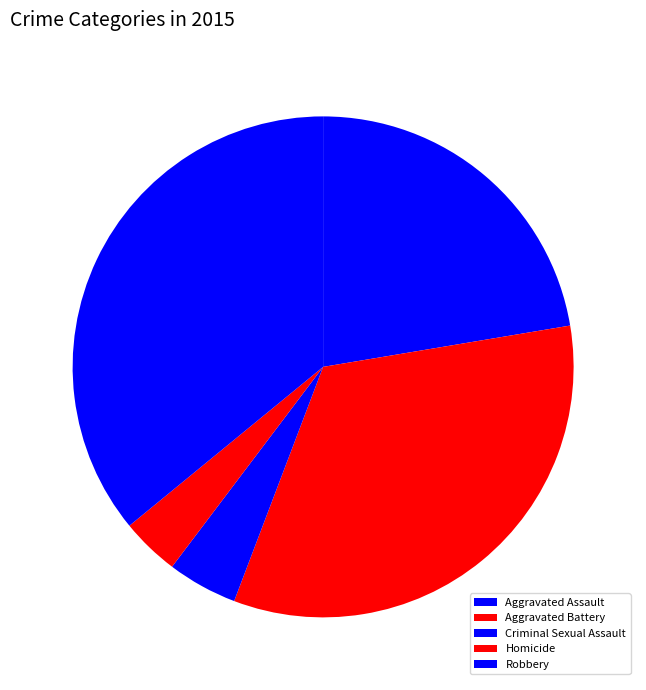

What percentage do Criminal Sexual Assault and Aggravated Assault together represent?

26.9%